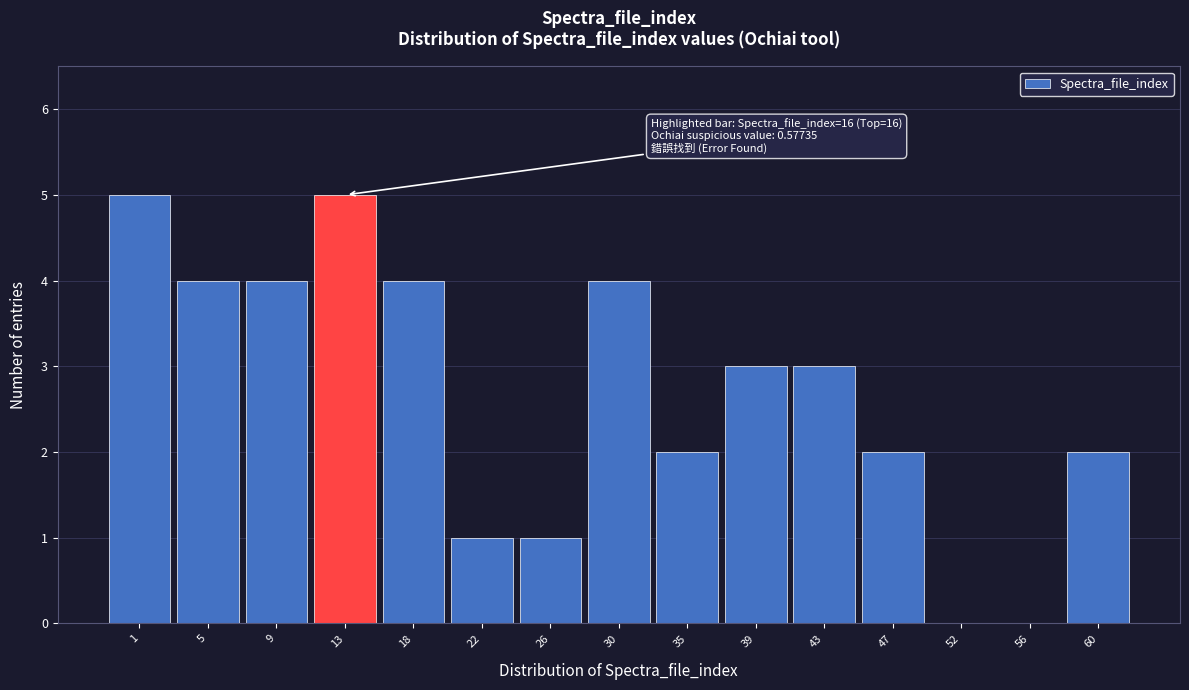

Reading right to left, what are all the values shown in this chart?

60=2	56=0	52=0	47=2	43=3	39=3	35=2	30=4	26=1	22=1	18=4	13=5	9=4	5=4	1=5